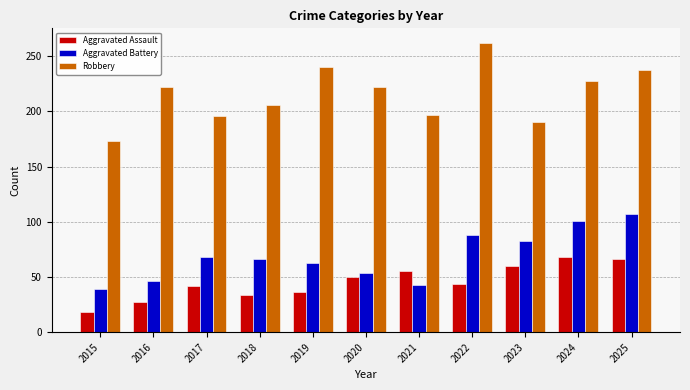

Which series has the largest total across all categories?

Robbery